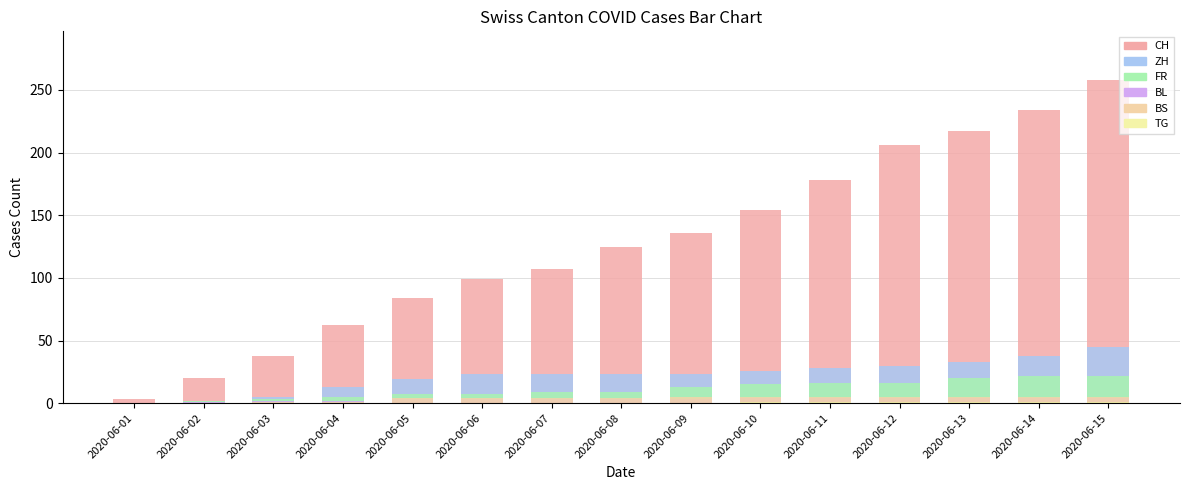

How many values in the TG series exceed 0?

6